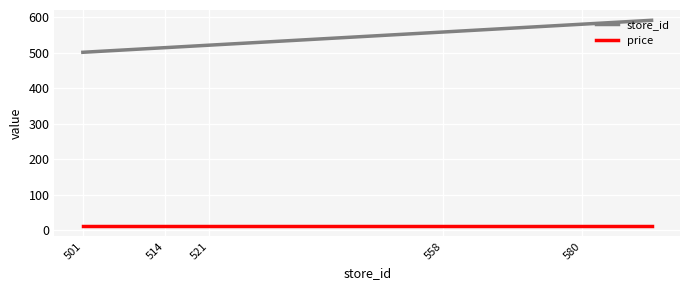

Which series has the largest total across all categories?

store_id